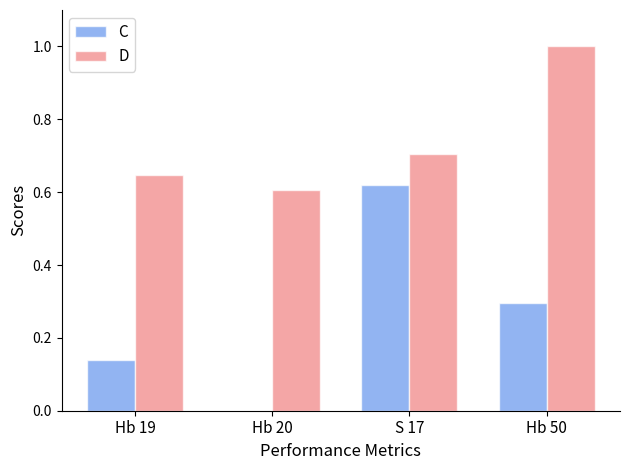

Between Hb 19 and Hb 50, which series saw the biggest shift?

D